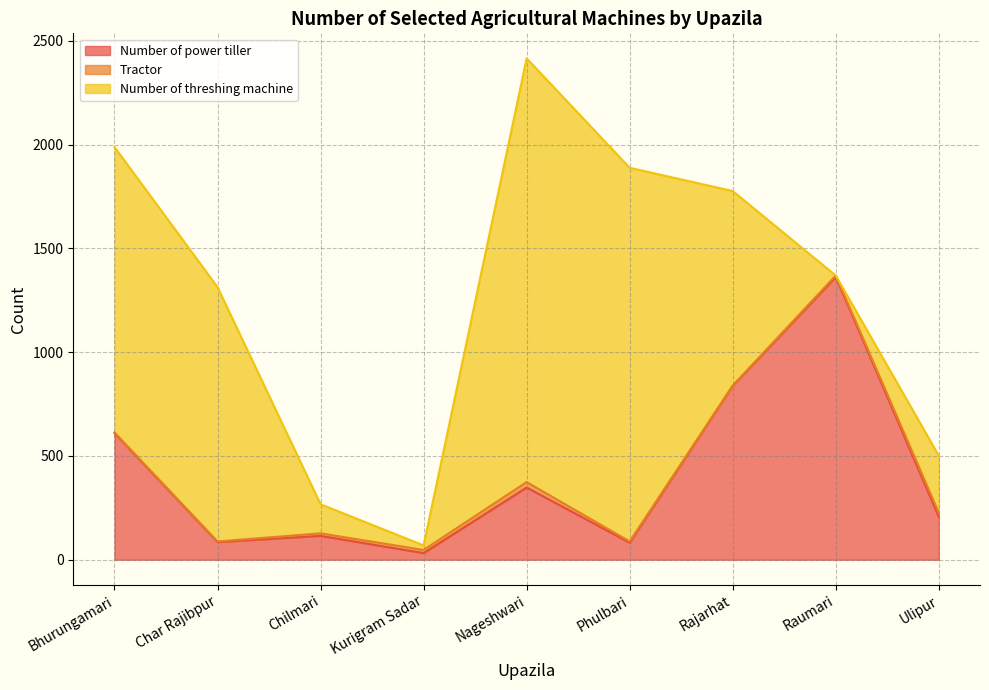

True or false: Tractor and Number of power tiller cross at least once.

False